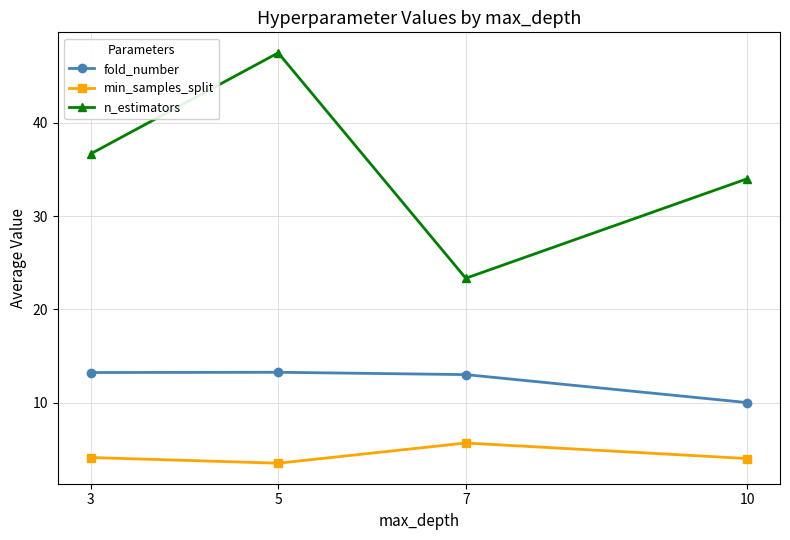

The fold_number series shows 13.2 at 3. True or false?

True